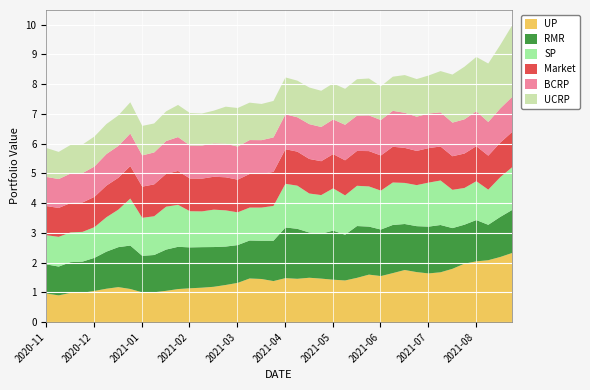

How many intersections are there between UP and BCRP?

3